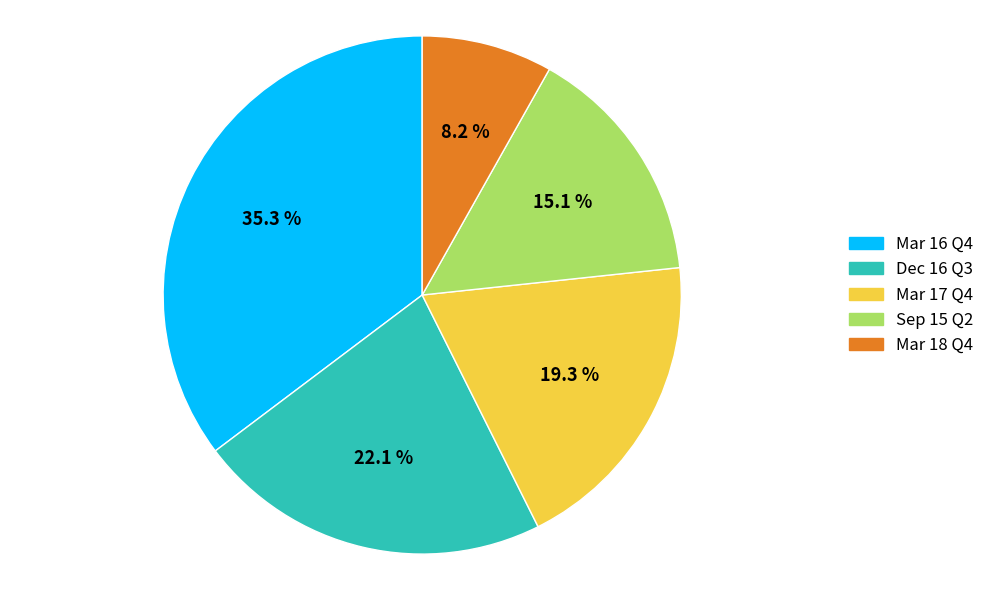

Which category has the smallest portion of the pie?

Mar 18 Q4